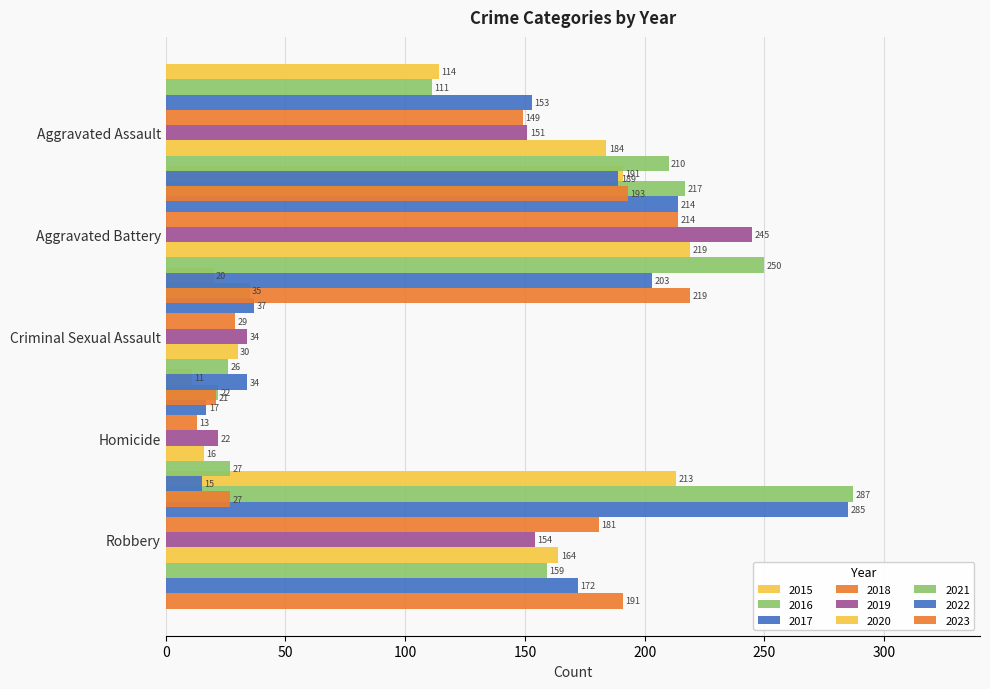

Which has a higher value, 2020 or 2016?

2020